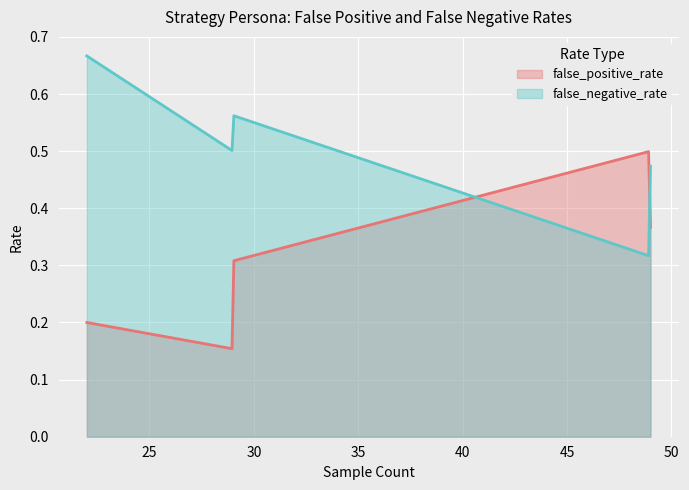

List the series in order of their overall mean, highest first.

false_negative_rate, false_positive_rate